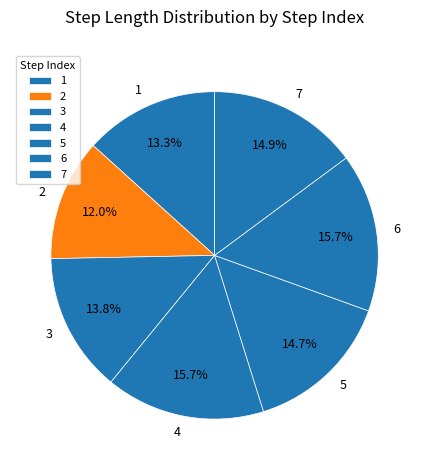

Between 4 and 7, which is larger?

4